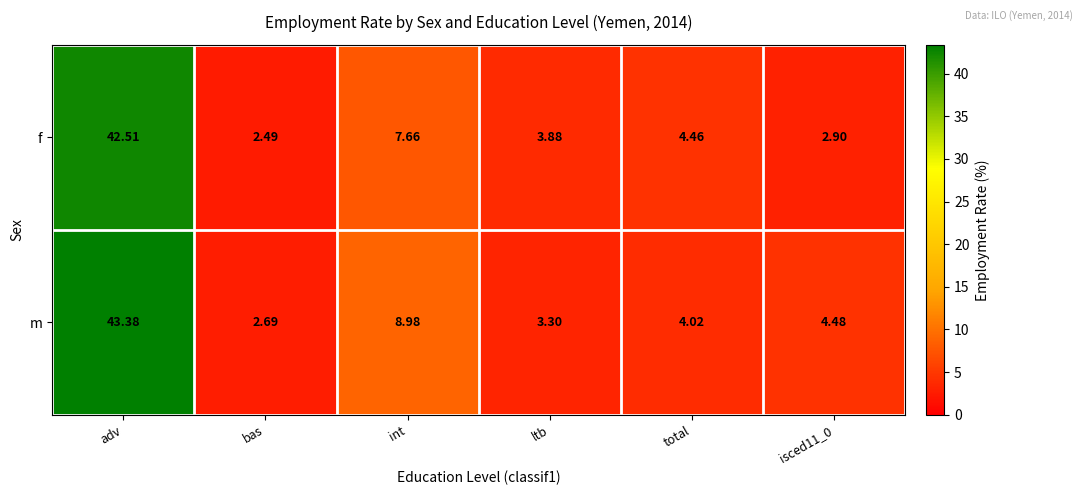

Rank the series by their average value, from highest to lowest.

m, f